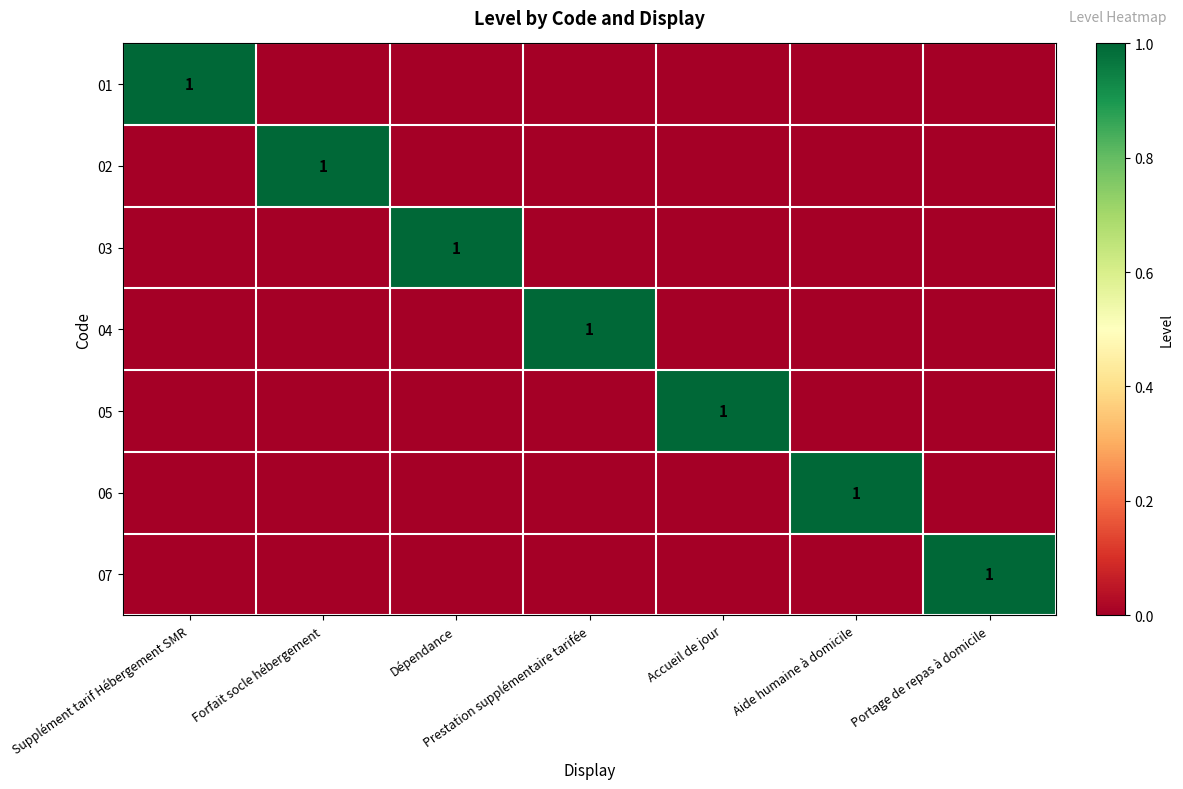

Which series has the largest range (max minus min)?

01